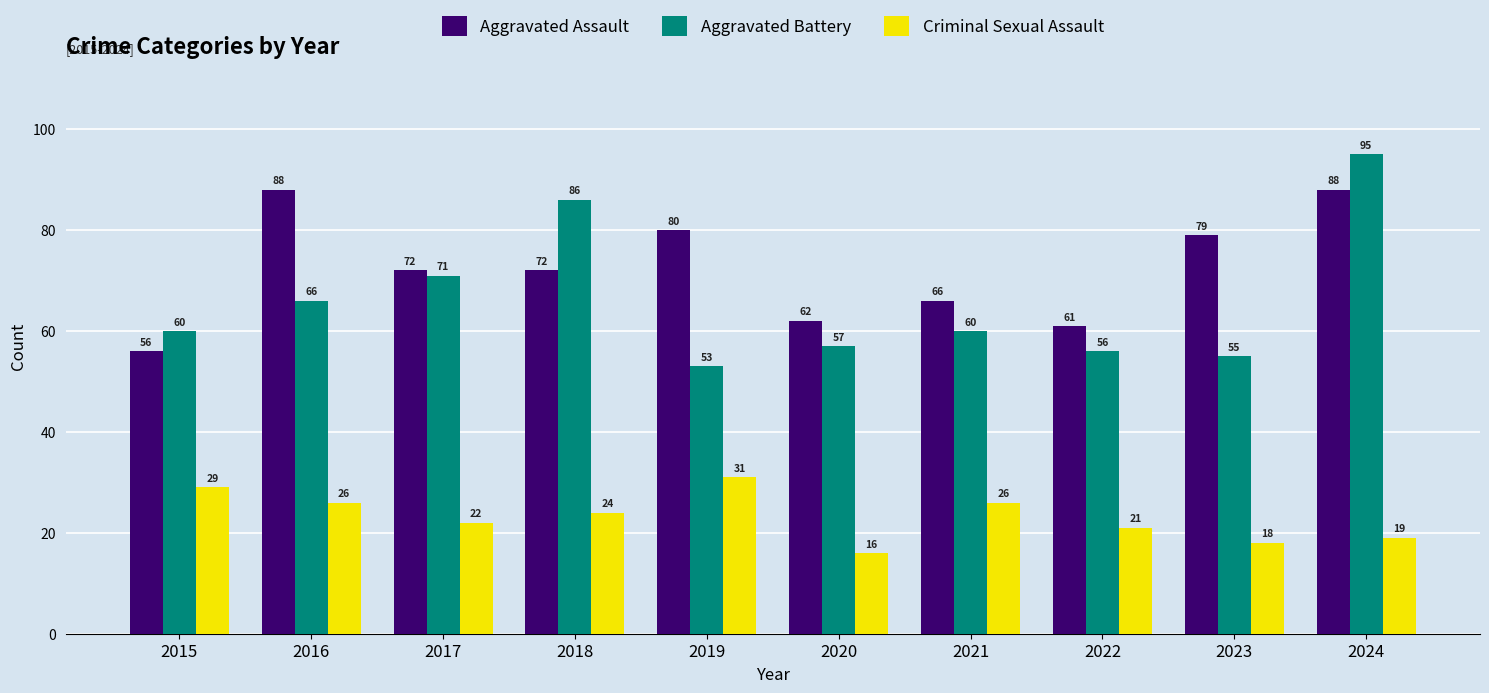

The value of Aggravated Battery at 2017 is 40. True or false?

False